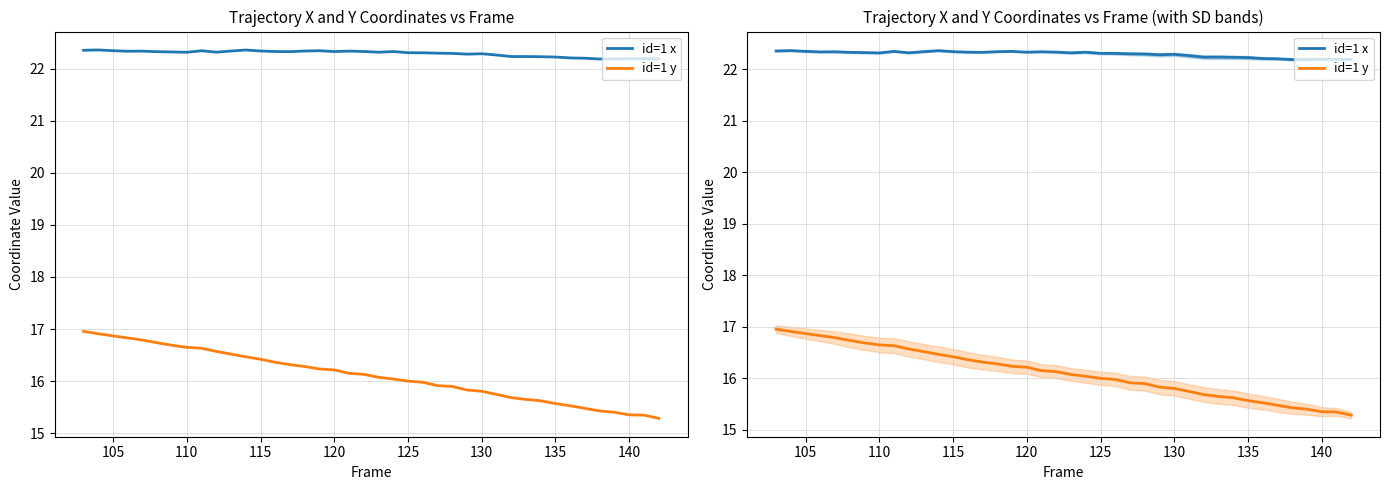

How many data points in id=1 y are less than 16?

17